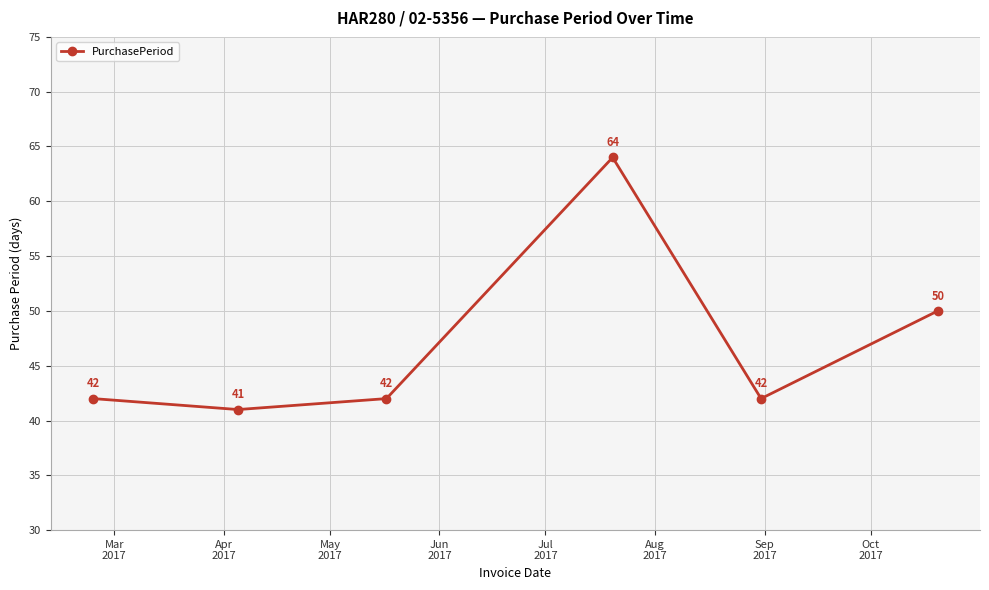

What is the value of the 5th point from the left?

42